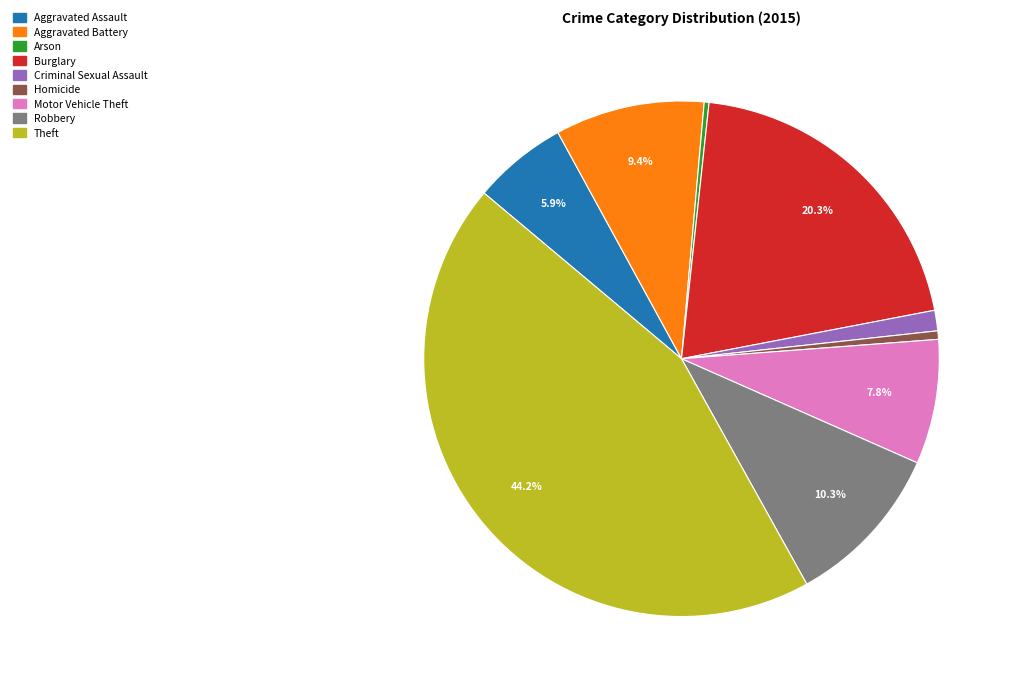

What percentage is the Criminal Sexual Assault slice, to the nearest percent?

1%